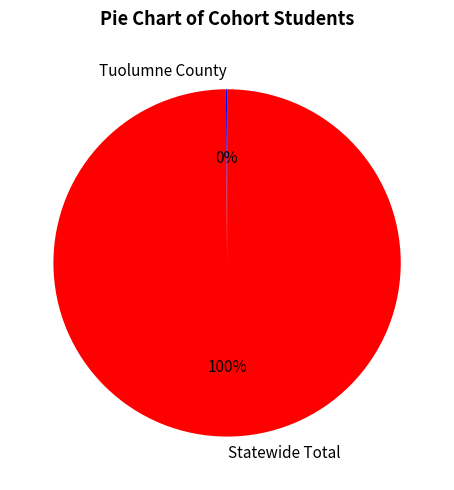

What is the largest slice in the pie chart?

Statewide Total